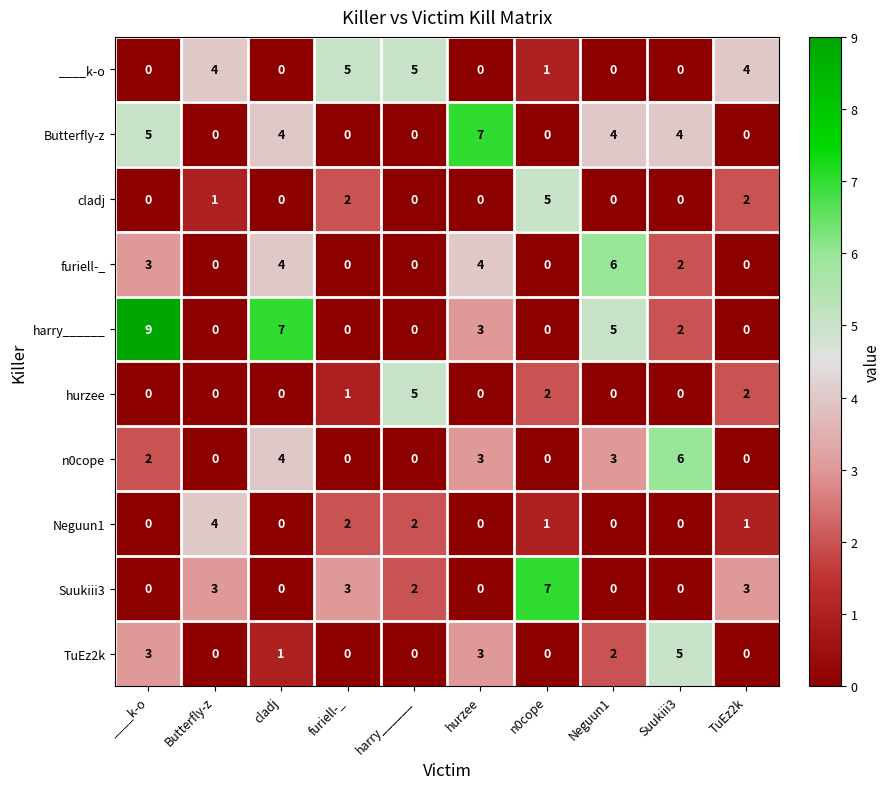

What is the difference between the maximum and minimum values in the Neguun1 series?

4